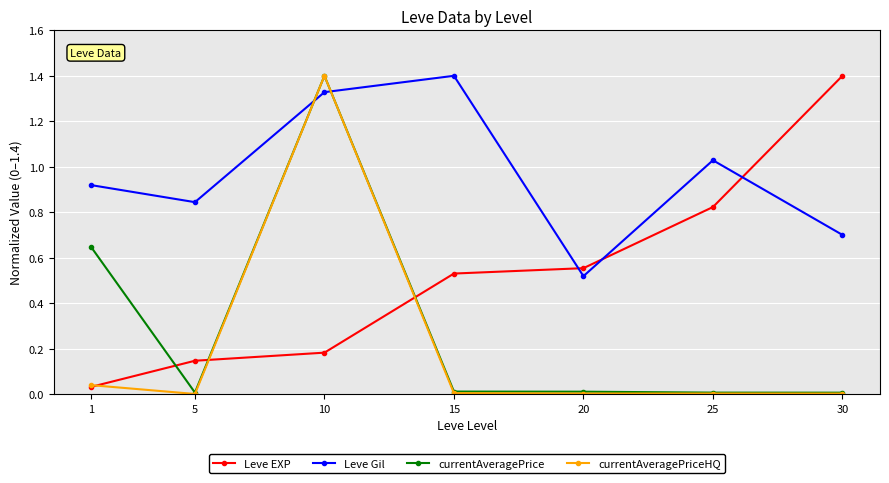

What is the sum of all Leve EXP values?

3.7